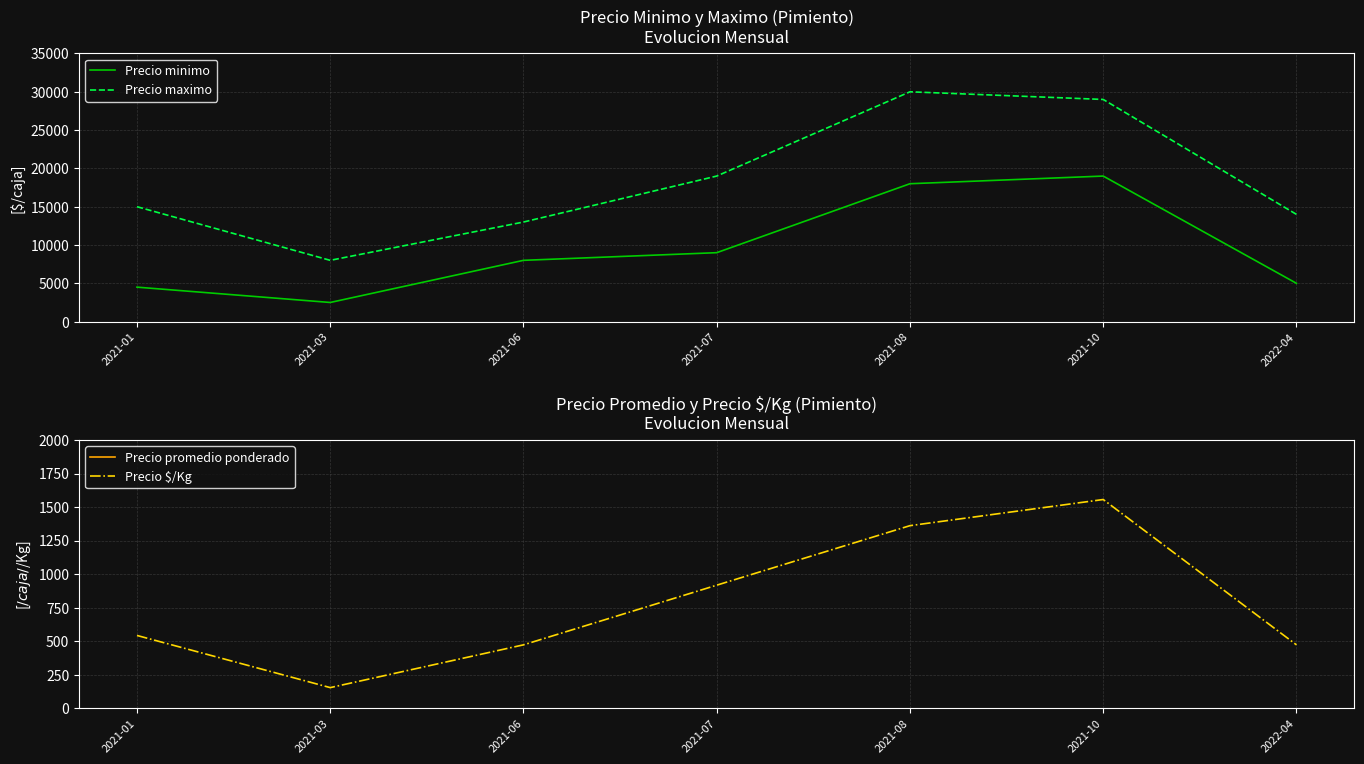

Reading left to right, what are all the values shown in this chart?

Precio minimo: 2021-01=4500	2021-03=2500	2021-06=8000	2021-07=9000	2021-08=18000	2021-10=19000	2022-04=5000
Precio maximo: 2021-01=15000	2021-03=8000	2021-06=13000	2021-07=19000	2021-08=30000	2021-10=29000	2022-04=14000
Precio promedio ponderado: 2021-01=9750	2021-03=5750	2021-06=10500	2021-07=16500	2021-08=24000	2021-10=28000	2022-04=9500
Precio $/Kg: 2021-01=542	2021-03=153	2021-06=472	2021-07=917	2021-08=1361	2021-10=1556	2022-04=472